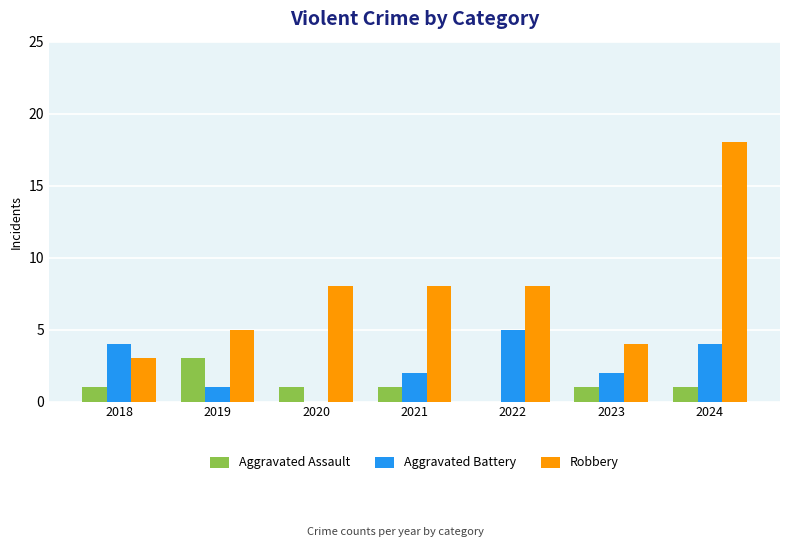

Which category has the highest value in the Robbery series?

2024